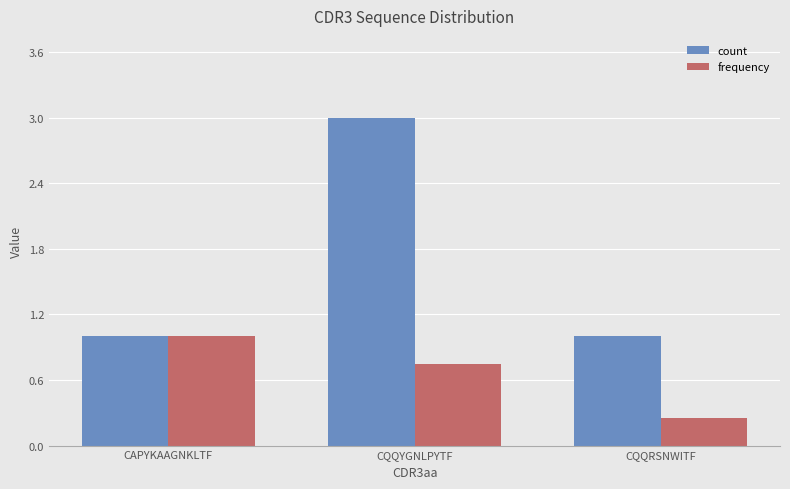

At which label is frequency closest to 0?

CQQRSNWITF